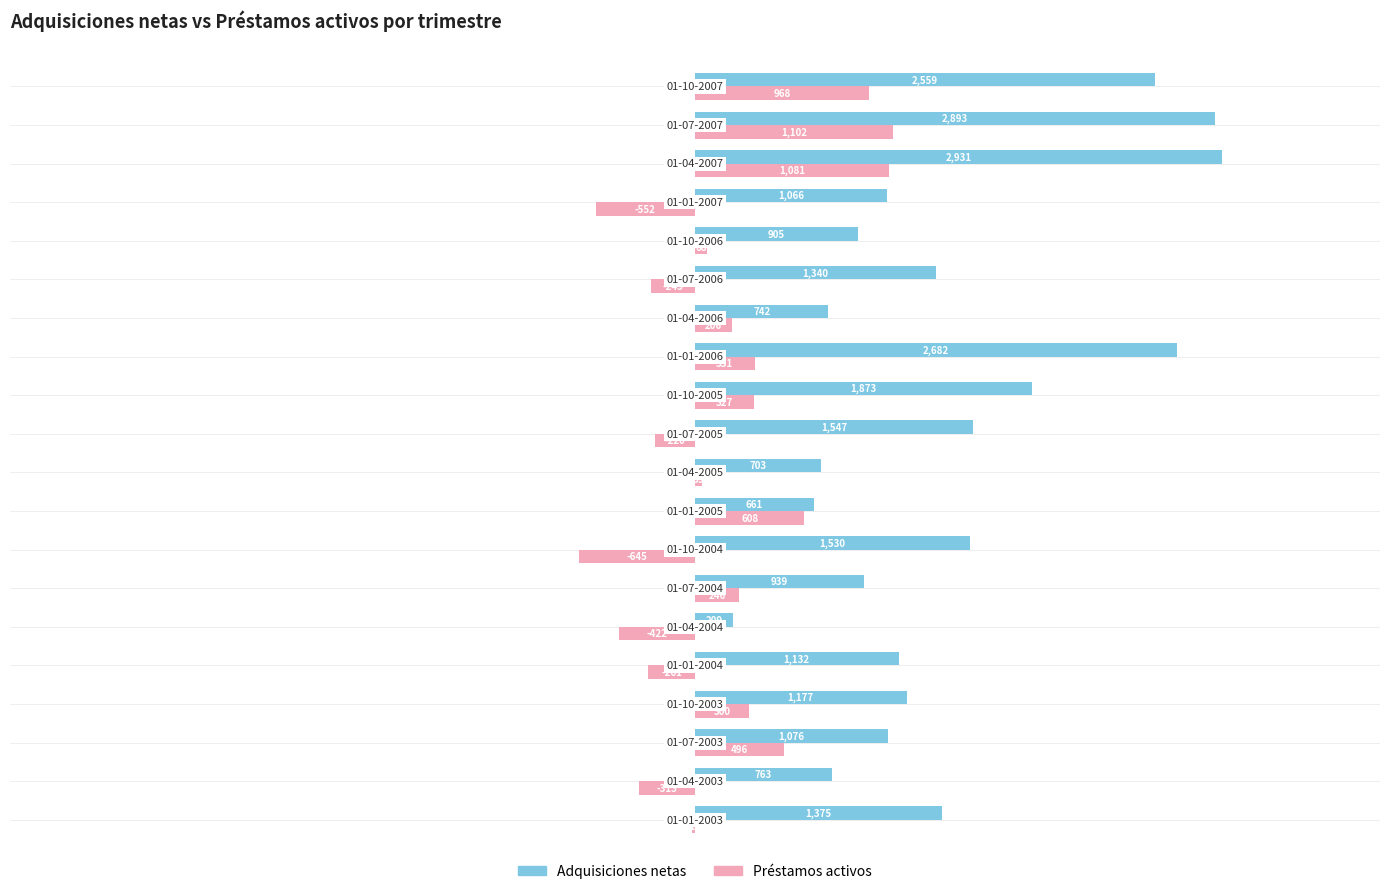

Which series has the largest total across all categories?

Adquisiciones netas